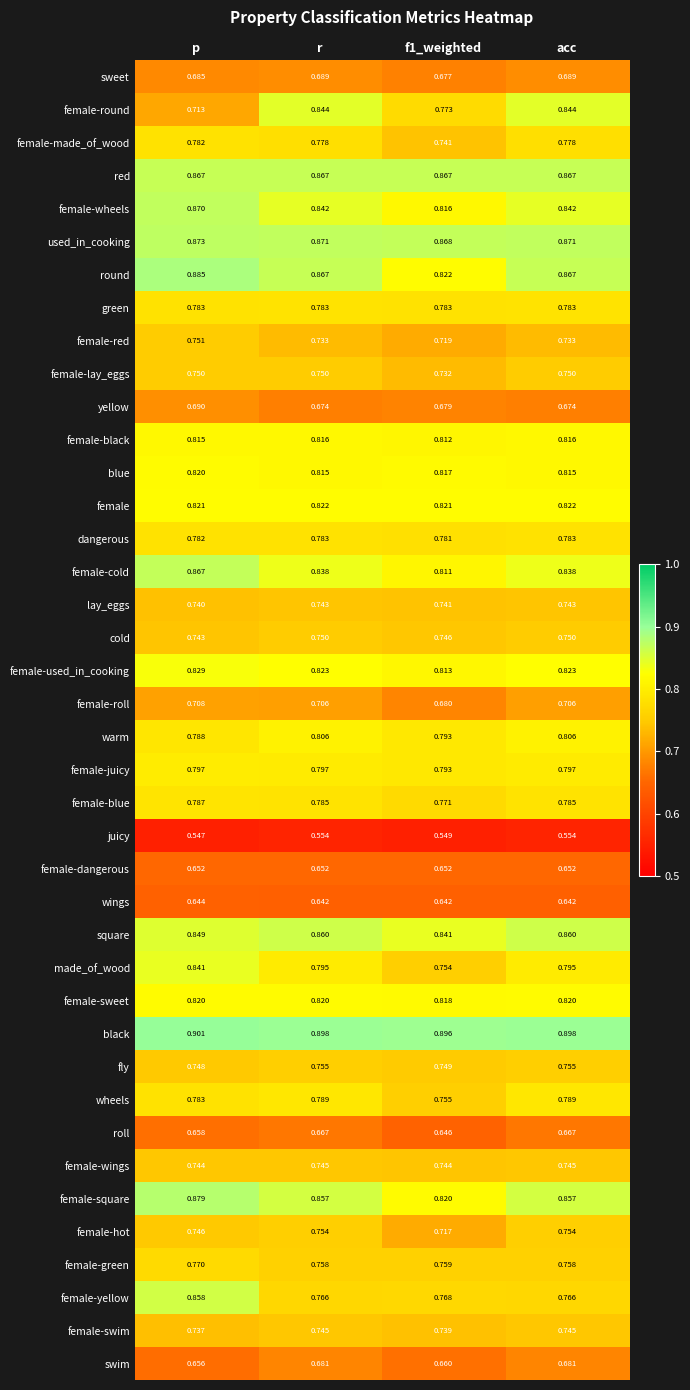

Which series has the largest range (max minus min)?

female-round